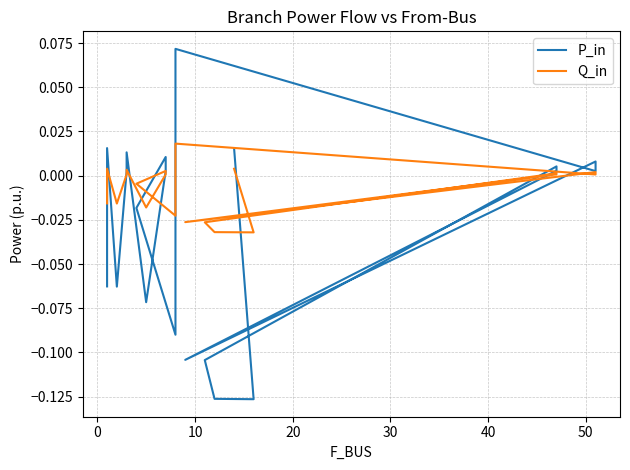

What is the smallest value displayed?

-0.1